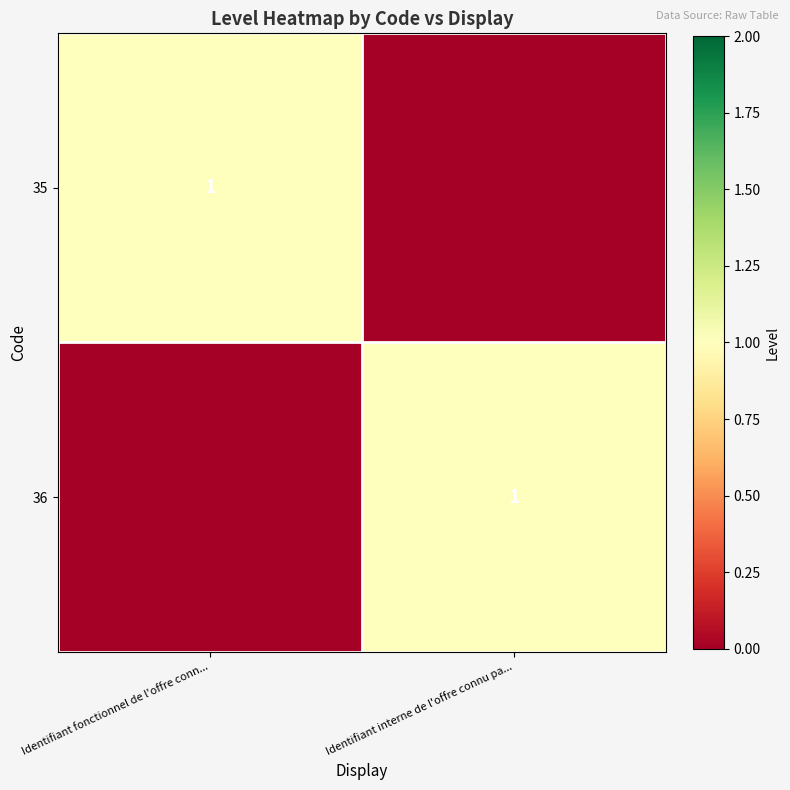

Is it true that 36 equals 0 at Identifiant interne de l'offre connu pa...?

False